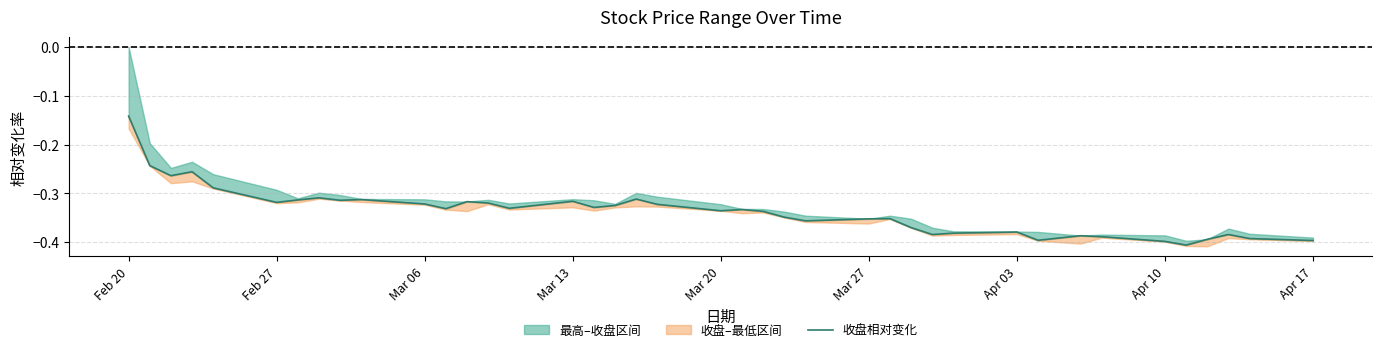

Reading right to left, extract all data points from this chart.

-0.4	-0.4	-0.4	-0.4	-0.4	-0.4	-0.4	-0.4	-0.4	-0.4	-0.4	-0.4	-0.4	-0.4	-0.4	-0.4	-0.3	-0.3	-0.3	-0.3	-0.3	-0.3	-0.3	-0.3	-0.3	-0.3	-0.3	-0.3	-0.3	-0.3	-0.3	-0.3	-0.3	-0.3	-0.3	-0.3	-0.3	-0.3	-0.2	-0.1